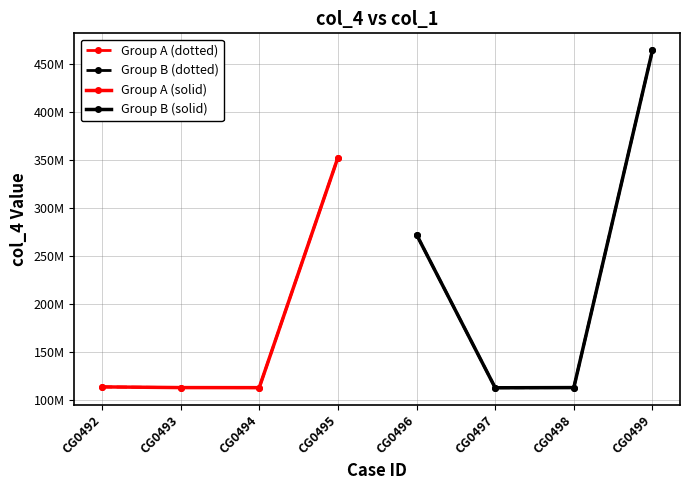

True or false: Group B (solid) has a value of 289636274 at CG0499.

False